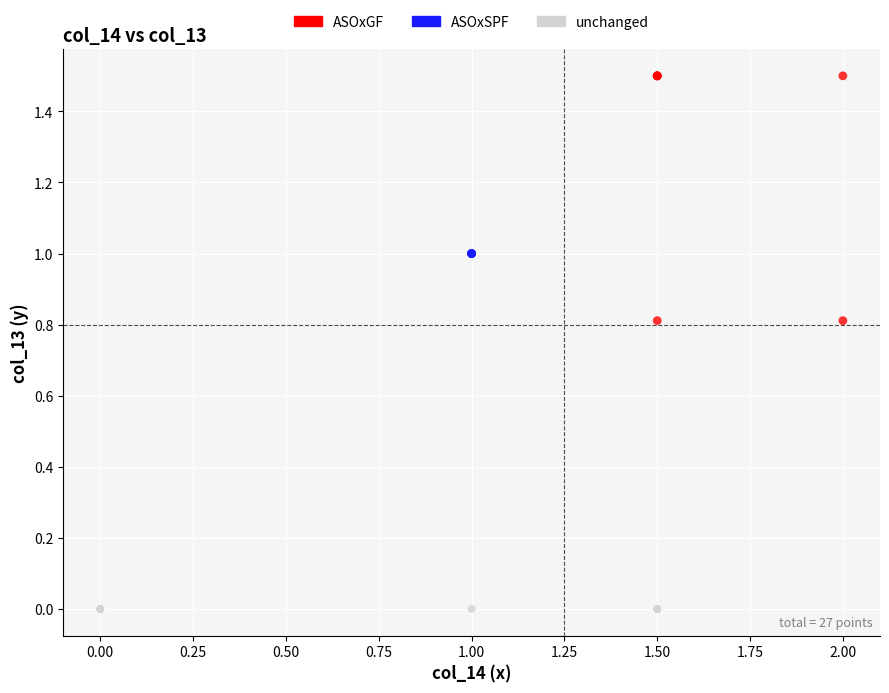

Which series reaches the minimum Y coordinate?

unchanged